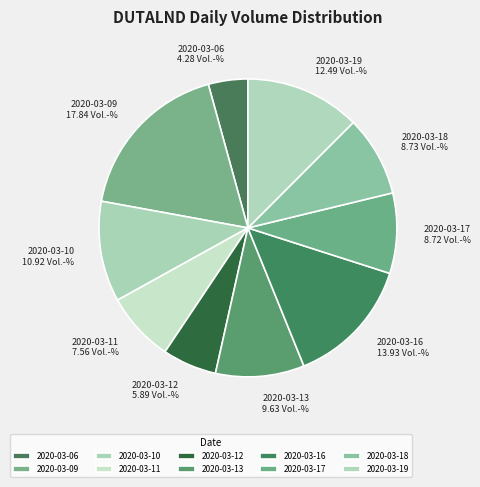

Combined, do 2020-03-10 and 2020-03-11 account for over 50%?

No